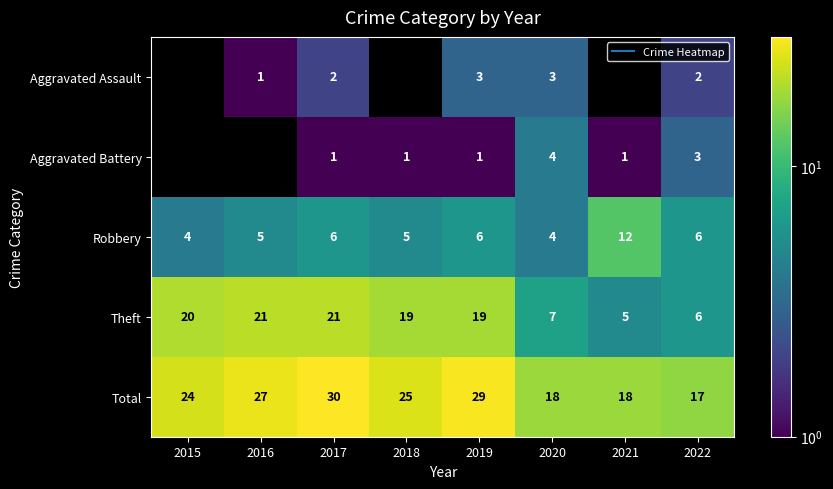

Which category has the highest value across all series?

2017